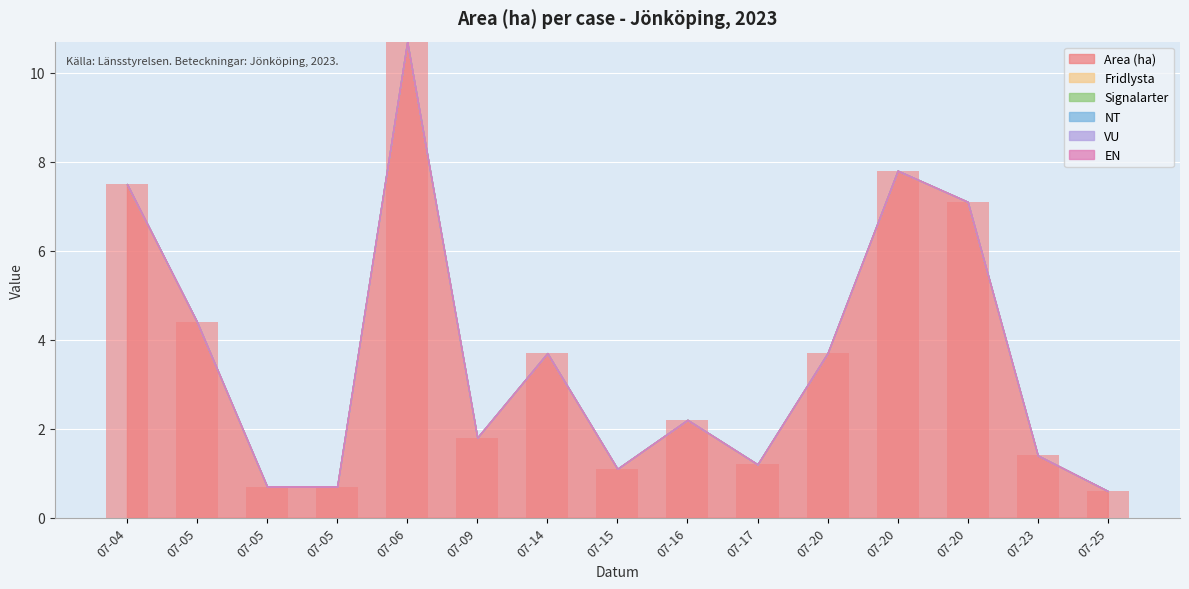

Reading left to right, list all the values displayed in this chart.

Area (ha): A 30489-2023=7.5	A 30580-2023=4.4	A 30583-2023=0.7	A 30585-2023=0.7	A 30879-2023=10.7	A 31519-2023=1.8	A 32583-2023=3.7	A 32744-2023=1.1	A 32776-2023=2.2	A 32848-2023=1.2	A 33265-2023=3.7	A 33267-2023=7.8	A 33256-2023=7.1	A 33448-2023=1.4	A 33712-2023=0.6
Fridlysta: A 30489-2023=0.0	A 30580-2023=0.0	A 30583-2023=0.0	A 30585-2023=0.0	A 30879-2023=0.0	A 31519-2023=0.0	A 32583-2023=0.0	A 32744-2023=0.0	A 32776-2023=0.0	A 32848-2023=0.0	A 33265-2023=0.0	A 33267-2023=0.0	A 33256-2023=0.0	A 33448-2023=0.0	A 33712-2023=0.0
Signalarter: A 30489-2023=0.0	A 30580-2023=0.0	A 30583-2023=0.0	A 30585-2023=0.0	A 30879-2023=0.0	A 31519-2023=0.0	A 32583-2023=0.0	A 32744-2023=0.0	A 32776-2023=0.0	A 32848-2023=0.0	A 33265-2023=0.0	A 33267-2023=0.0	A 33256-2023=0.0	A 33448-2023=0.0	A 33712-2023=0.0
NT: A 30489-2023=0.0	A 30580-2023=0.0	A 30583-2023=0.0	A 30585-2023=0.0	A 30879-2023=0.0	A 31519-2023=0.0	A 32583-2023=0.0	A 32744-2023=0.0	A 32776-2023=0.0	A 32848-2023=0.0	A 33265-2023=0.0	A 33267-2023=0.0	A 33256-2023=0.0	A 33448-2023=0.0	A 33712-2023=0.0
VU: A 30489-2023=0.0	A 30580-2023=0.0	A 30583-2023=0.0	A 30585-2023=0.0	A 30879-2023=0.0	A 31519-2023=0.0	A 32583-2023=0.0	A 32744-2023=0.0	A 32776-2023=0.0	A 32848-2023=0.0	A 33265-2023=0.0	A 33267-2023=0.0	A 33256-2023=0.0	A 33448-2023=0.0	A 33712-2023=0.0
EN: A 30489-2023=0.0	A 30580-2023=0.0	A 30583-2023=0.0	A 30585-2023=0.0	A 30879-2023=0.0	A 31519-2023=0.0	A 32583-2023=0.0	A 32744-2023=0.0	A 32776-2023=0.0	A 32848-2023=0.0	A 33265-2023=0.0	A 33267-2023=0.0	A 33256-2023=0.0	A 33448-2023=0.0	A 33712-2023=0.0